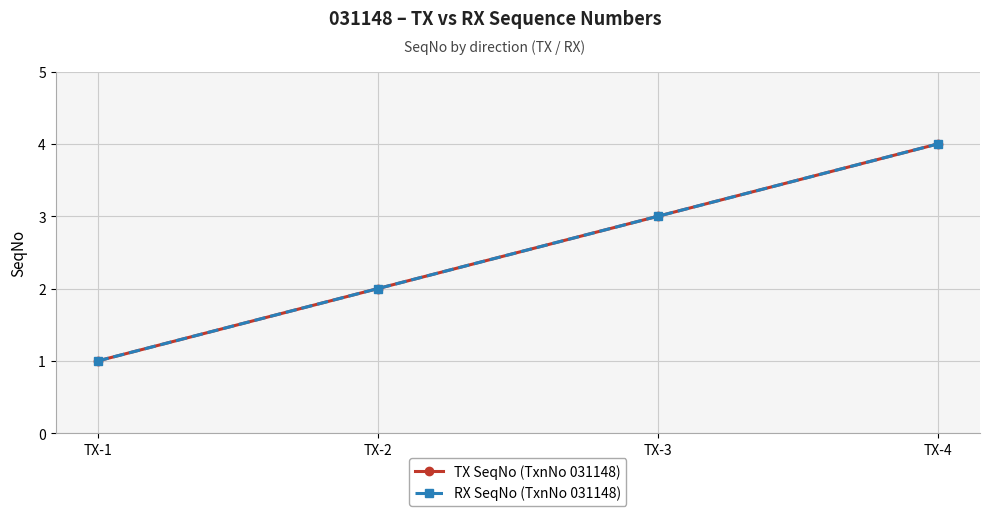

Is the value of TX SeqNo (TxnNo 031148) at TX-2 greater than the value of RX SeqNo (TxnNo 031148) at TX-2?

No